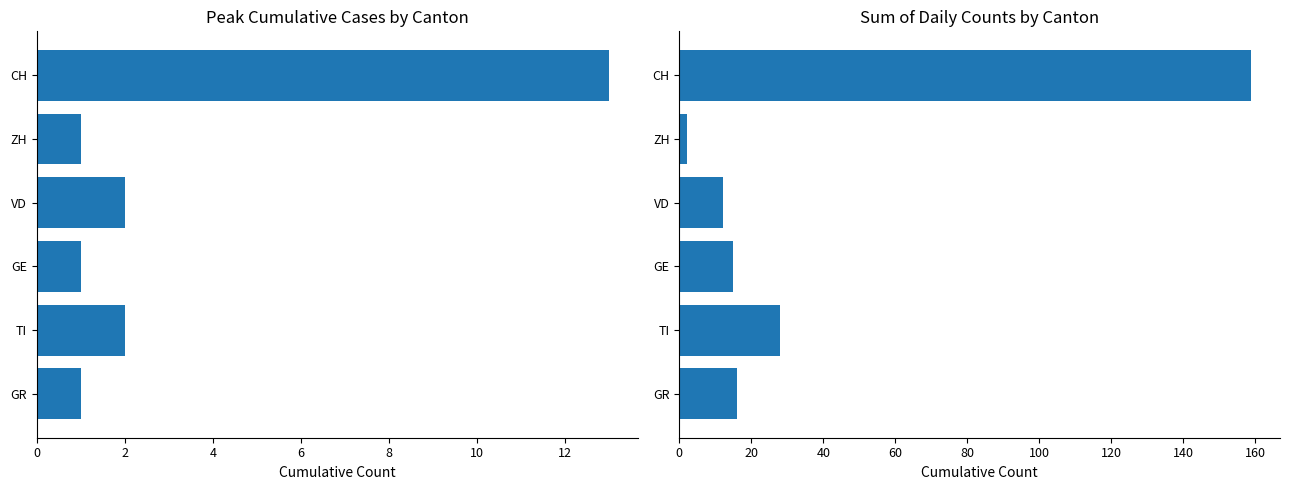

What are all the series names shown in the legend?

Peak Cumulative Count, Sum of Daily Counts